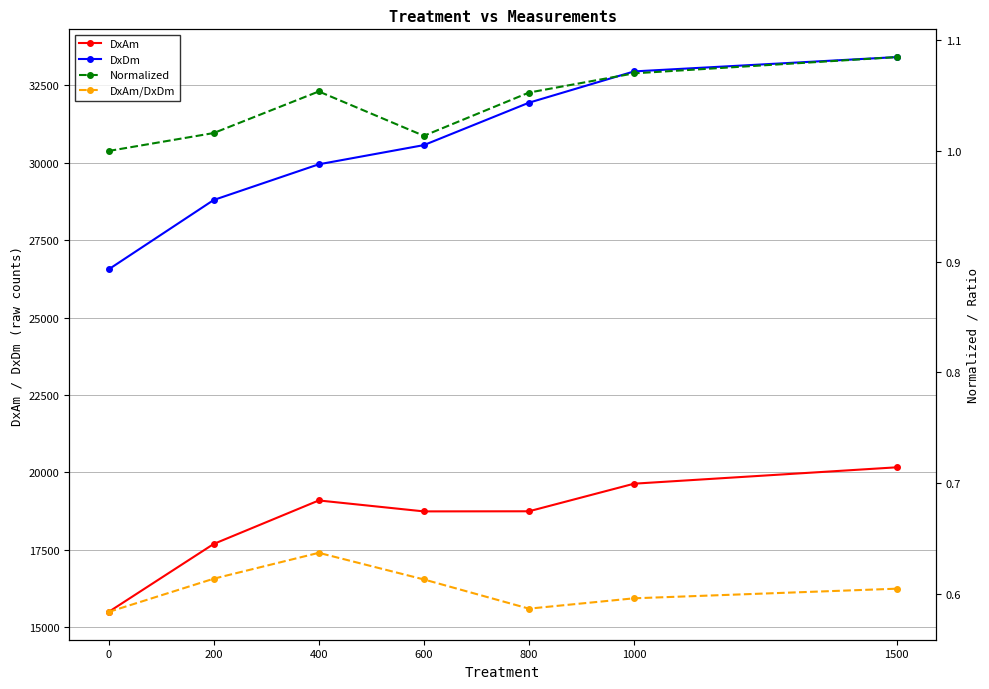

At 800, list the series in order from largest to smallest.

DxDm, DxAm, Normalized, DxAm/DxDm